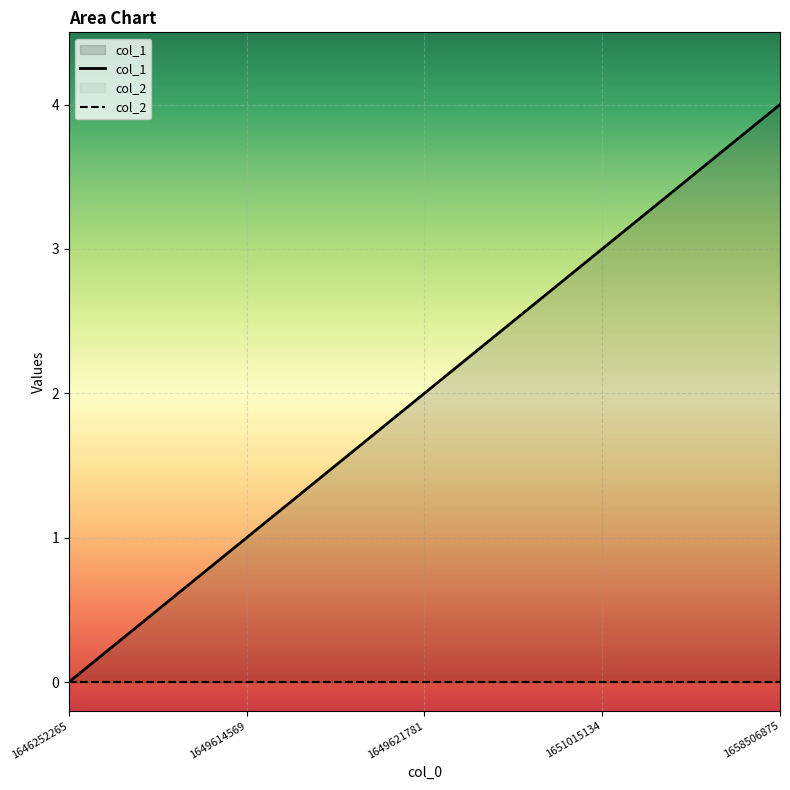

True or false: the data shows 1 at 1649621781.

False